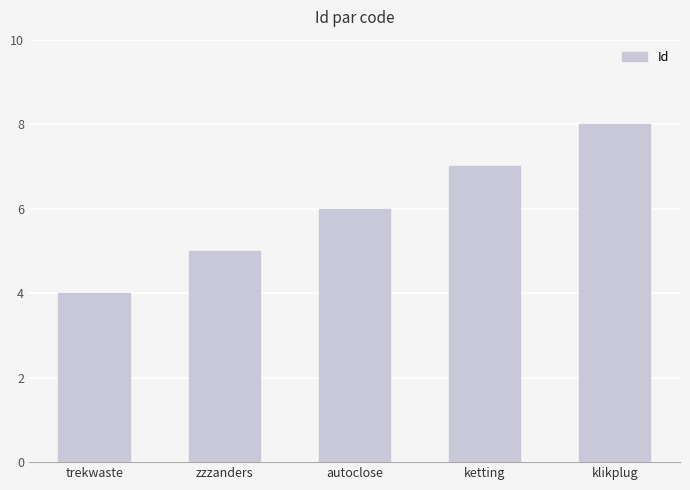

Between ketting and klikplug, which is larger?

klikplug